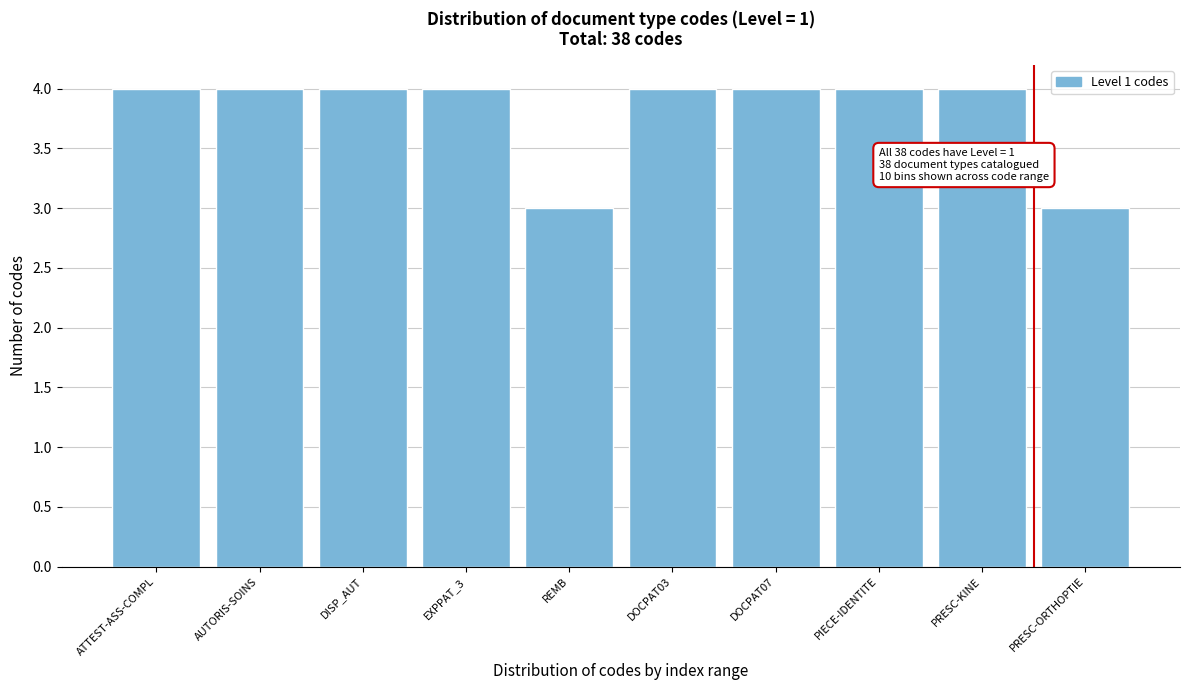

Reading left to right, transcribe all the data shown in this chart.

4	4	4	4	3	4	4	4	4	3